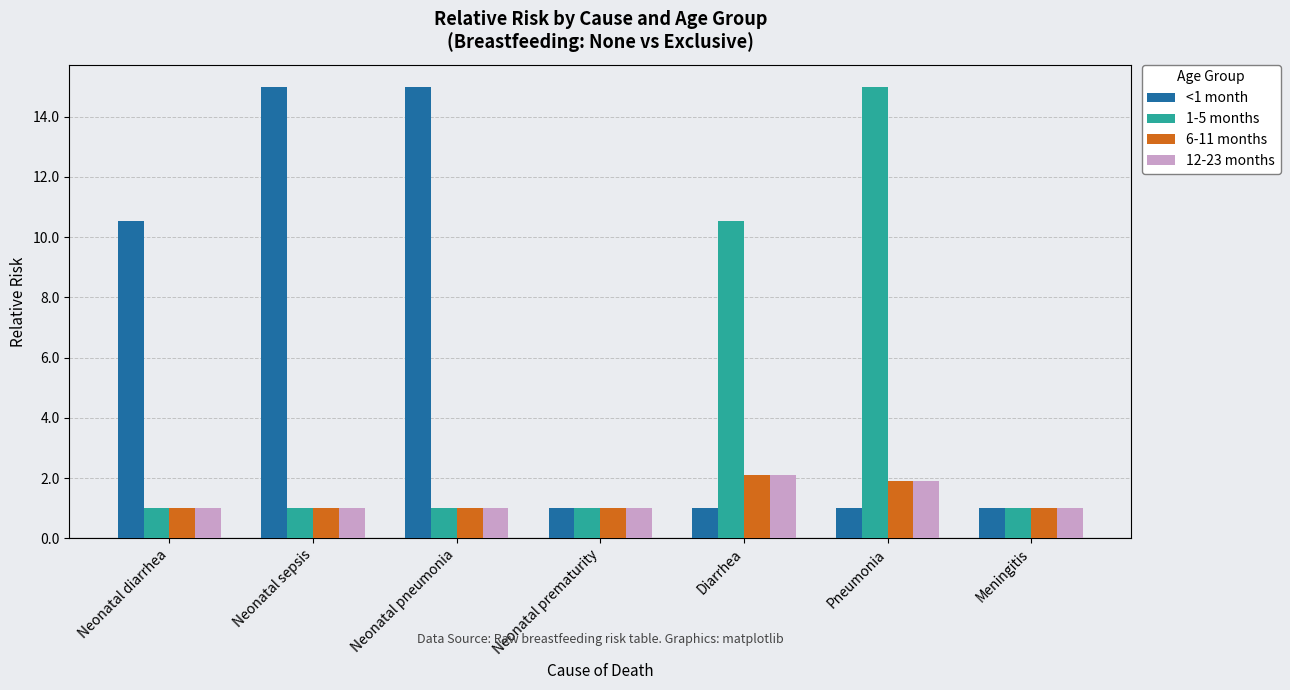

What is the spread (max minus min) of values at Neonatal sepsis?

14.0